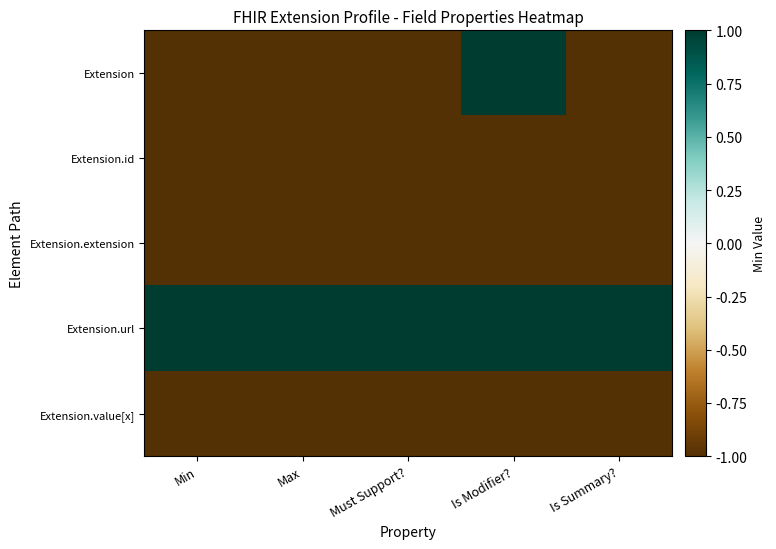

What is the maximum value shown in the chart?

1.0